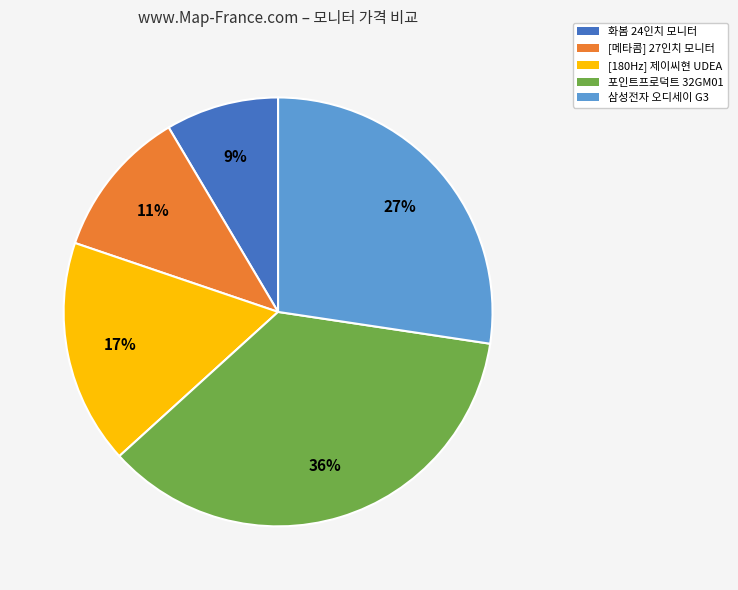

Which has a higher value, 포인트프로덕트 32GM01 or 삼성전자 오디세이 G3?

포인트프로덕트 32GM01